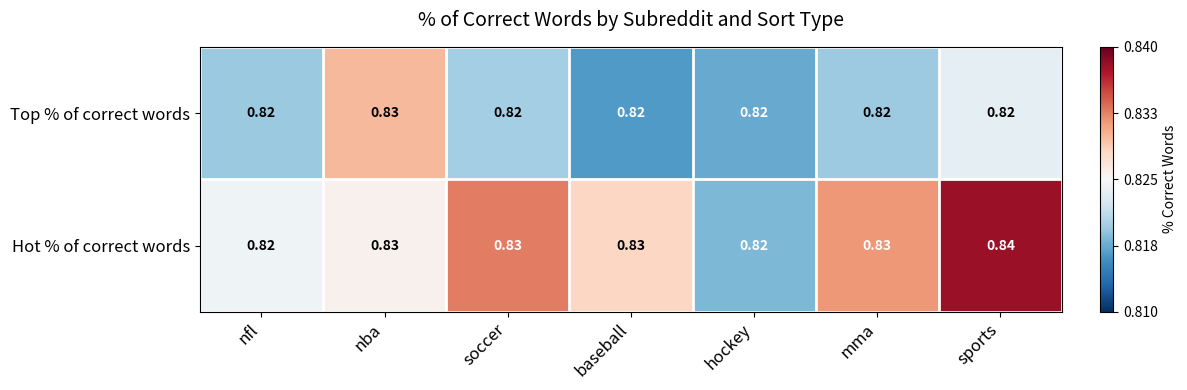

At which category does the chart reach its peak across all series?

sports